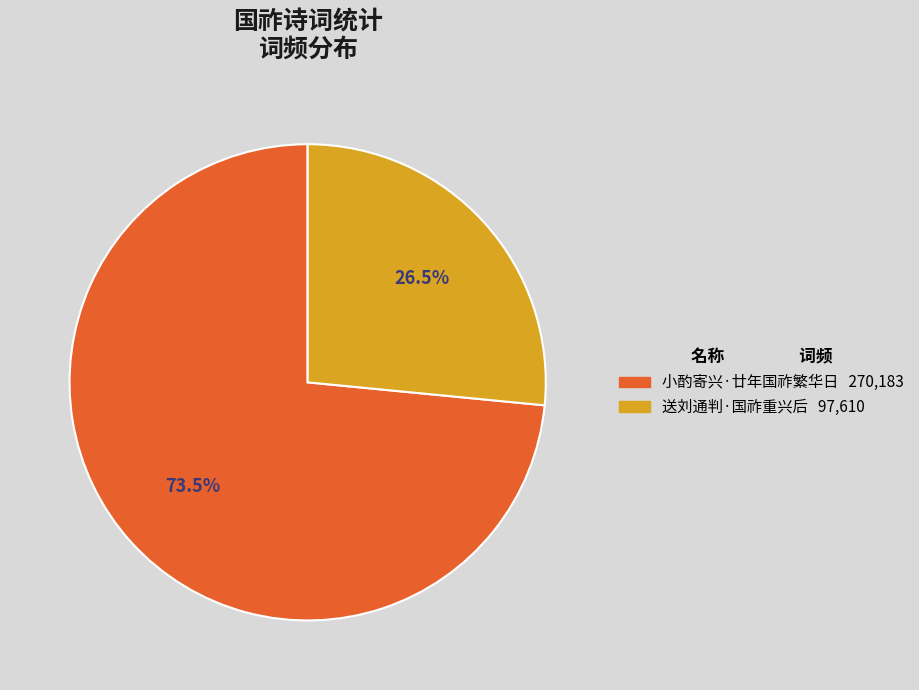

Which has a higher value, 小酌寄兴·廿年国祚繁华日 or 送刘通判·国祚重兴后?

小酌寄兴·廿年国祚繁华日